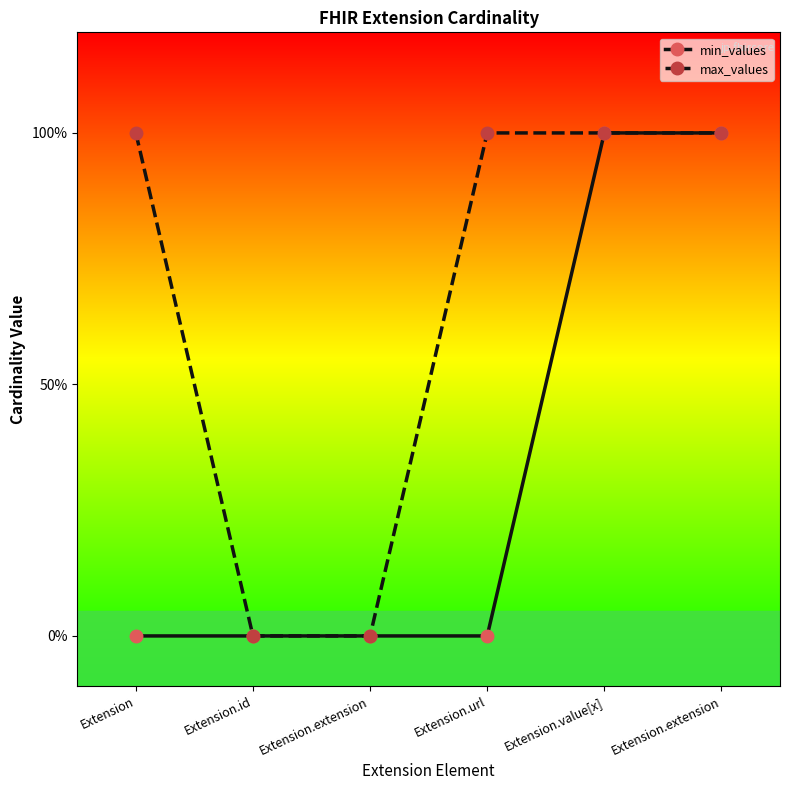

How many max_values values are between 0 and 1?

6